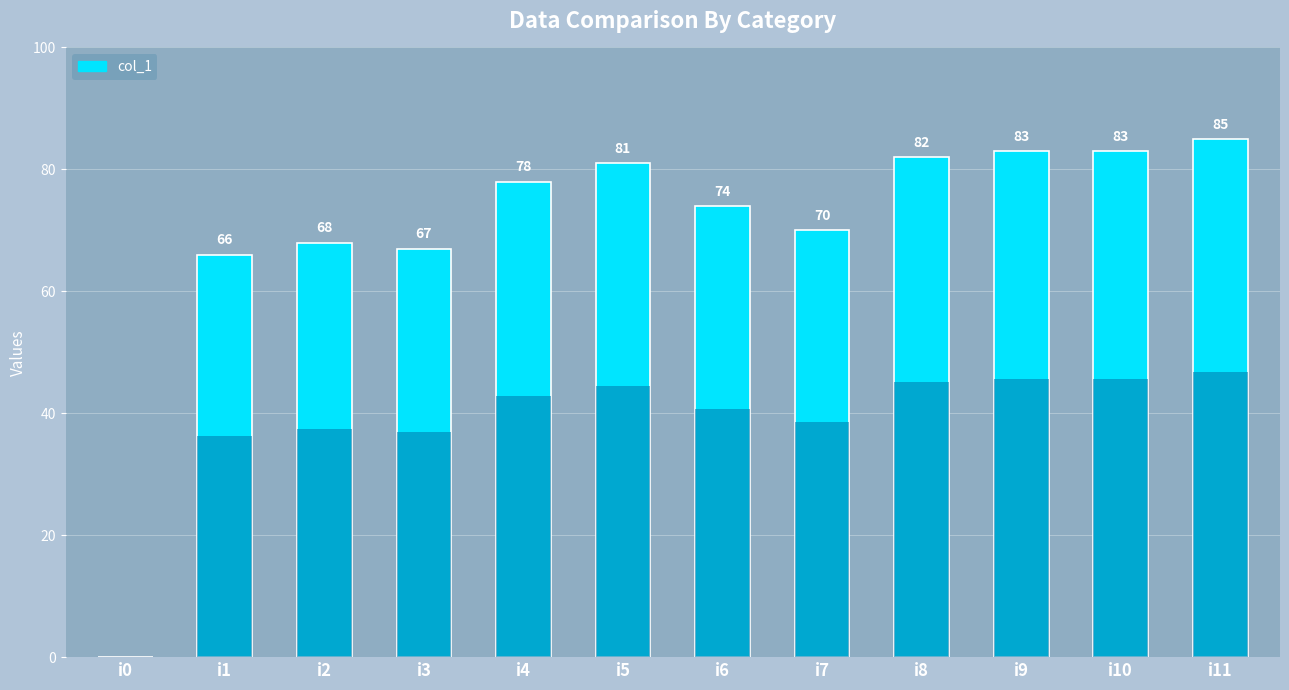

What is the value of the 6th bar from the left?

81